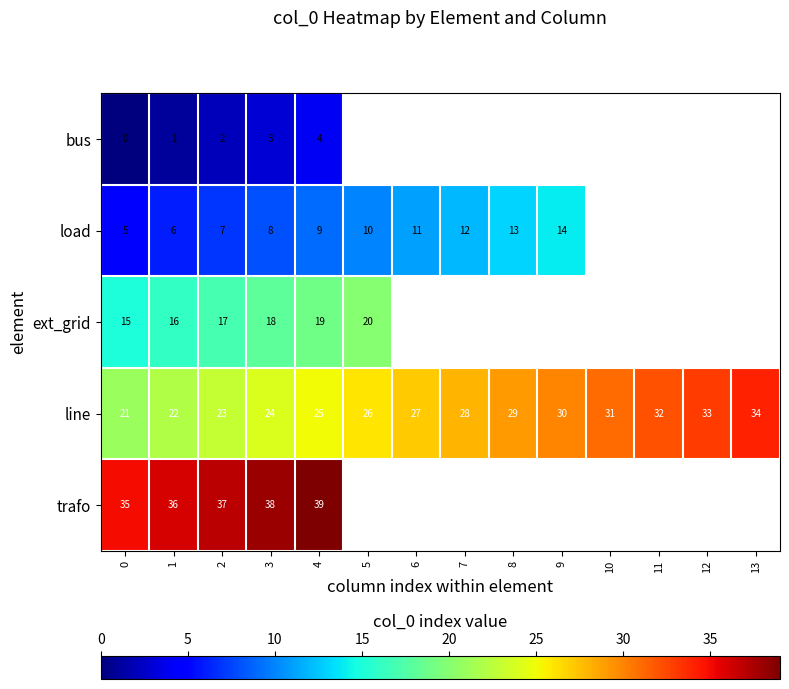

True or false: trafo has a value of 22.0 at 2.

False